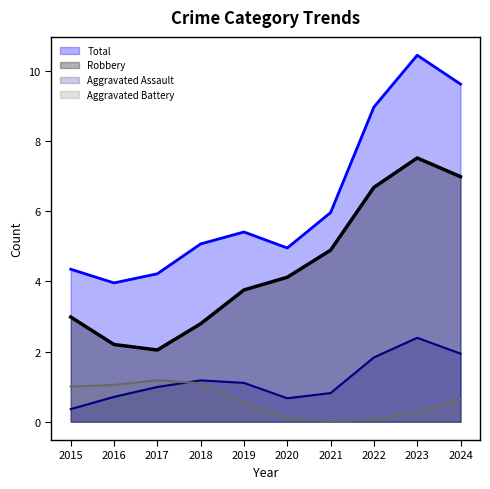

What is the difference between the Aggravated Battery values at 2024 and 2020?

0.5